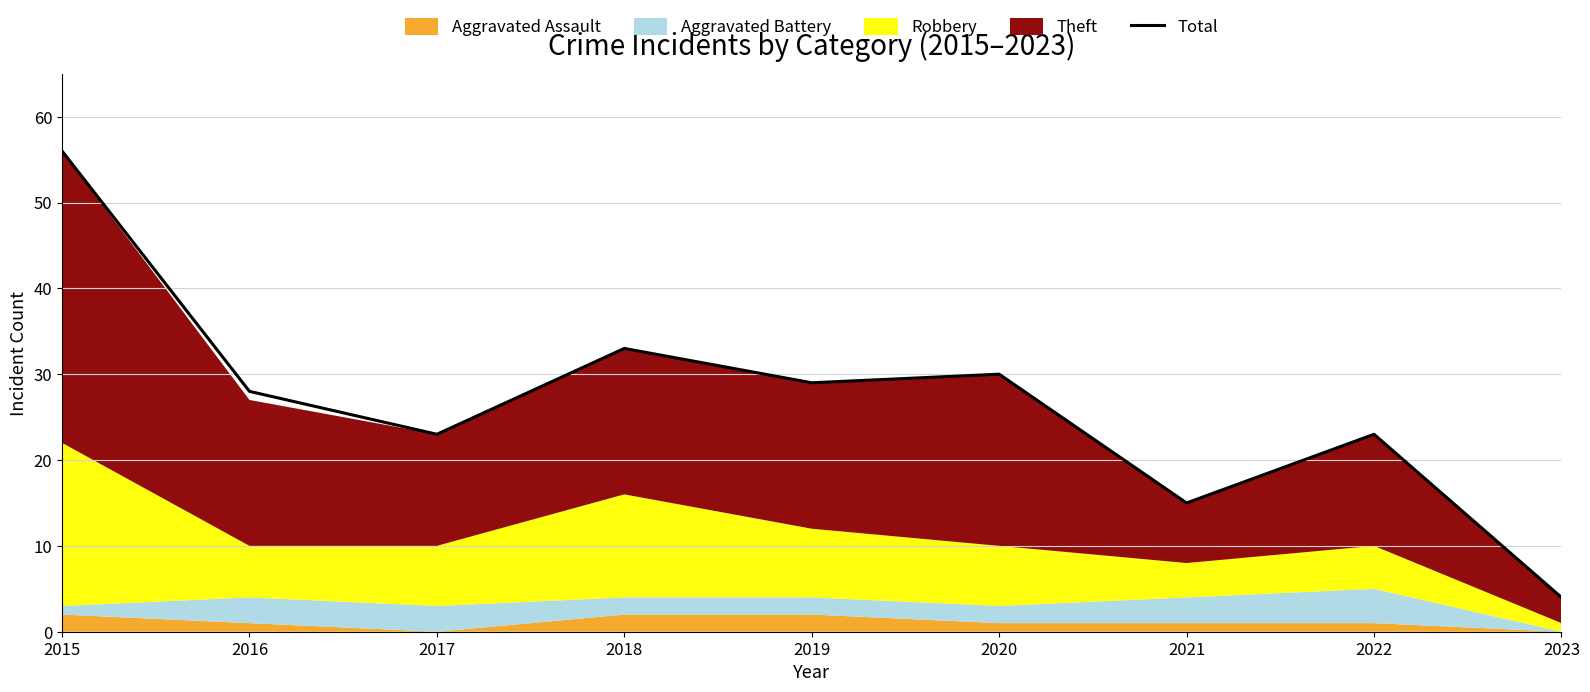

True or false: the data shows 30 at 2020.

True